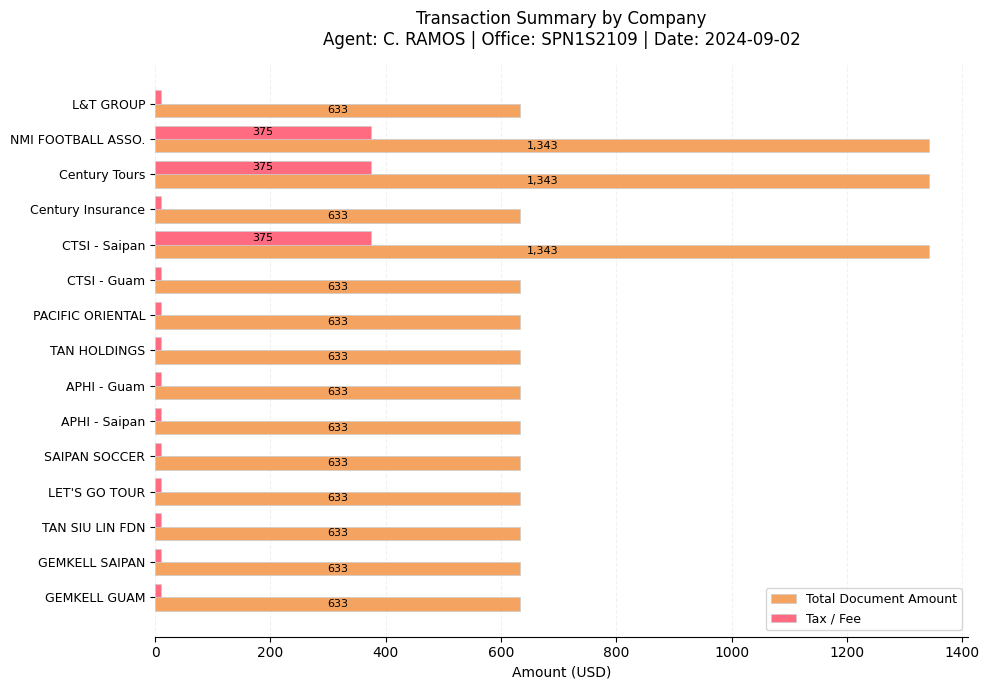

Which series has the widest spread of values?

Total Document Amount